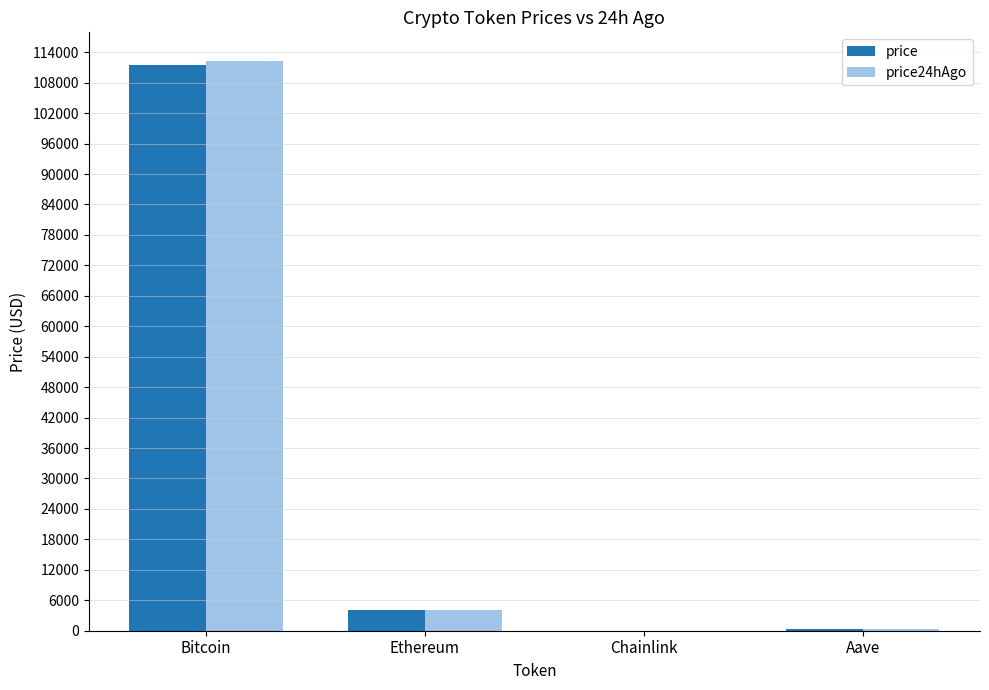

What are all the series names shown in the legend?

price, price24hAgo